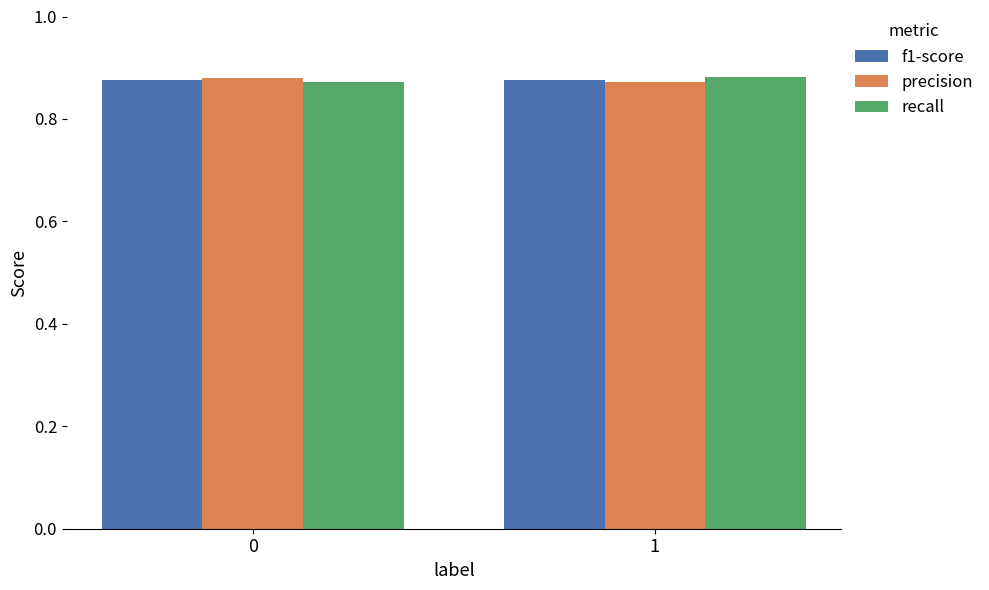

What is the total value across all series at 1?

2.6